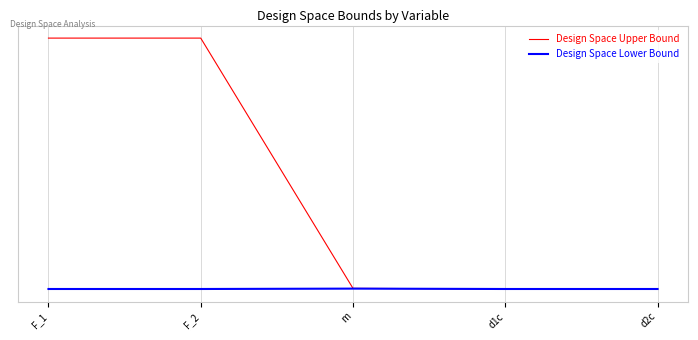

Does the chart have visible grid lines?

Yes